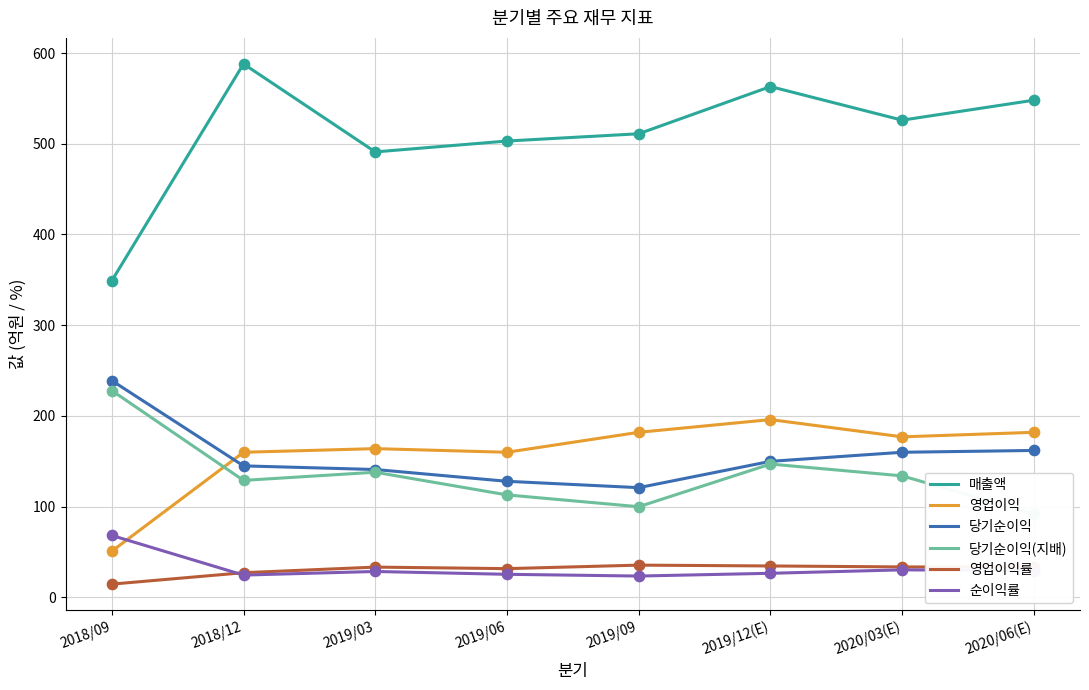

Which series has the largest Y range (max minus min)?

매출액